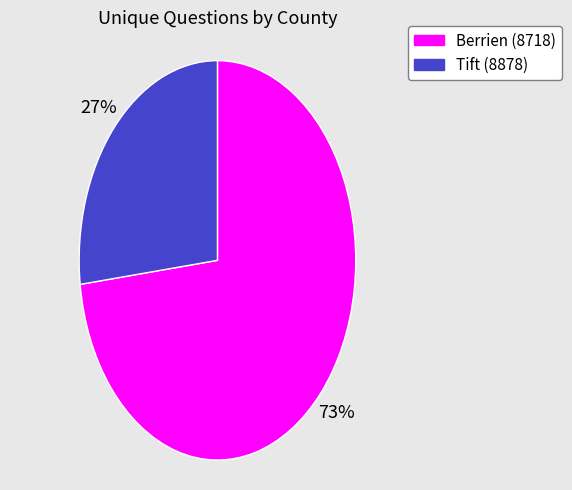

To the nearest percent, what is the difference between the largest and smallest slice percentages?

46%